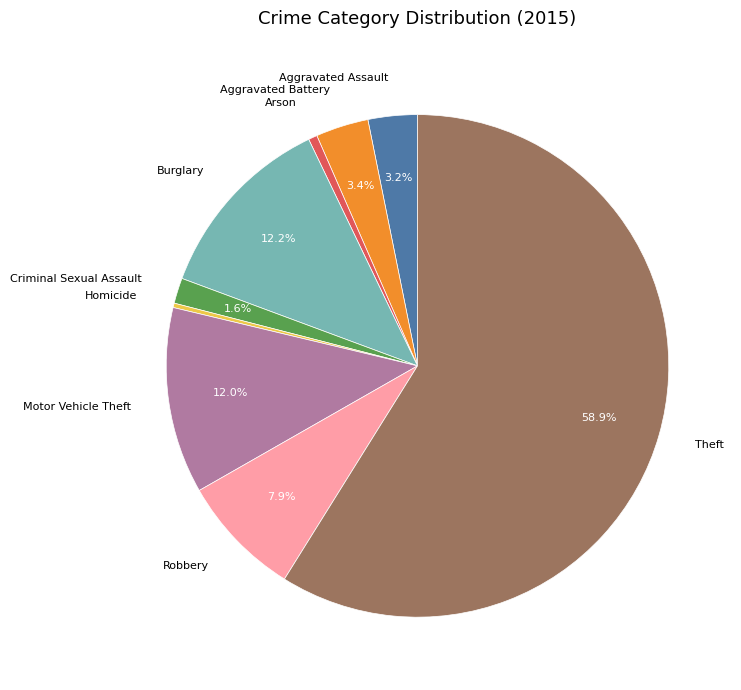

What is the ratio of the value at Criminal Sexual Assault to the value at Burglary?

0.1